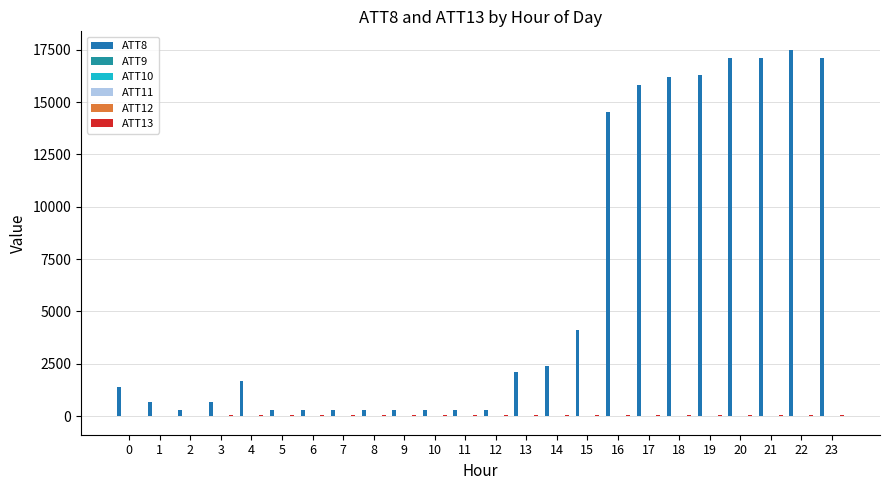

At 11, list the series in order from largest to smallest.

ATT8, ATT13, ATT12, ATT9, ATT10, ATT11